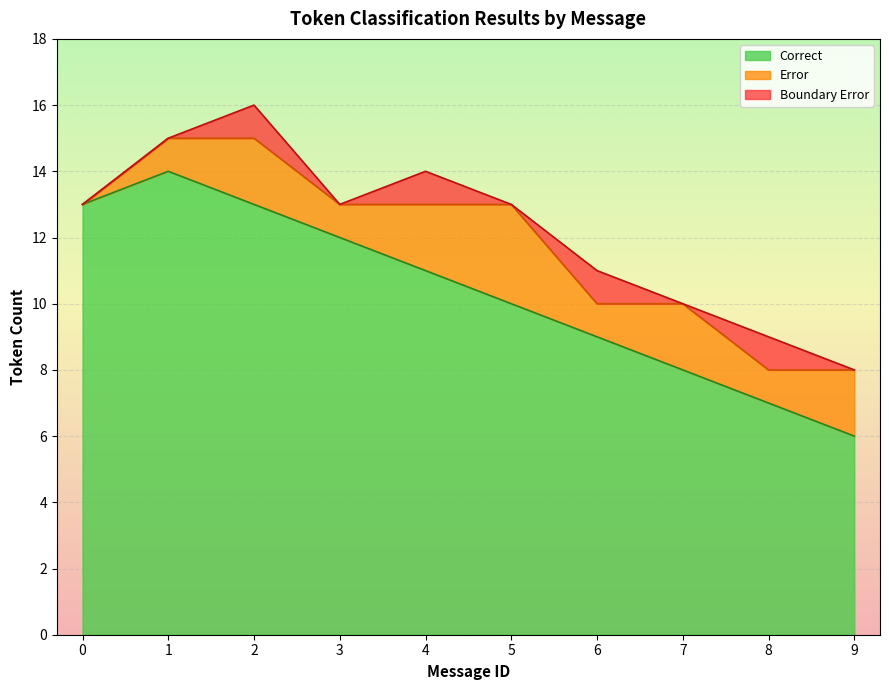

Reading right to left, extract all data points from this chart.

Correct: 9=6	8=7	7=8	6=9	5=10	4=11	3=12	2=13	1=14	0=13
Error: 9=2	8=1	7=2	6=1	5=3	4=2	3=1	2=2	1=1	0=0
Boundary Error: 9=0	8=1	7=0	6=1	5=0	4=1	3=0	2=1	1=0	0=0